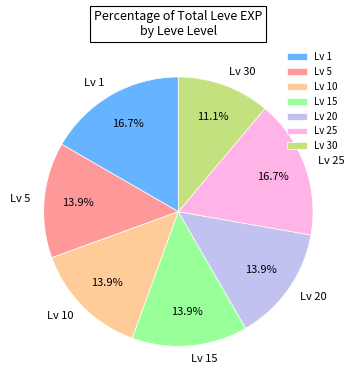

Between Lv 10 and Lv 25, which is larger?

Lv 25